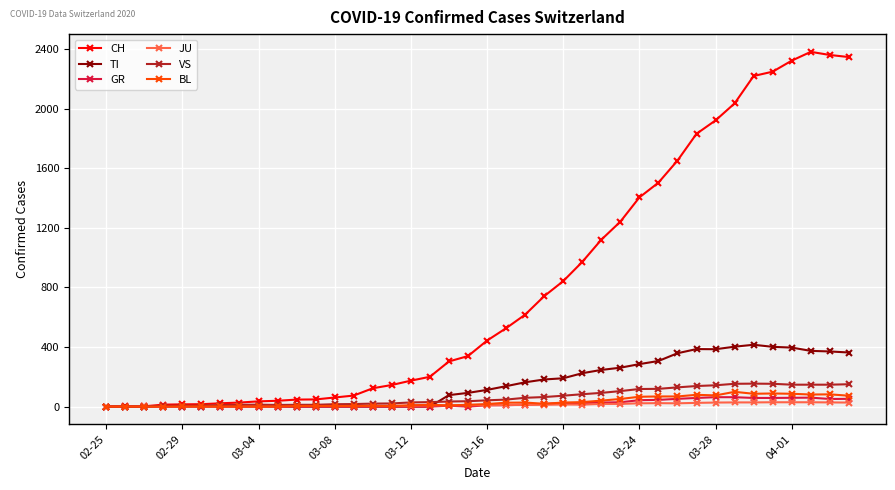

At how many categories does at least one series exceed 2163?

6